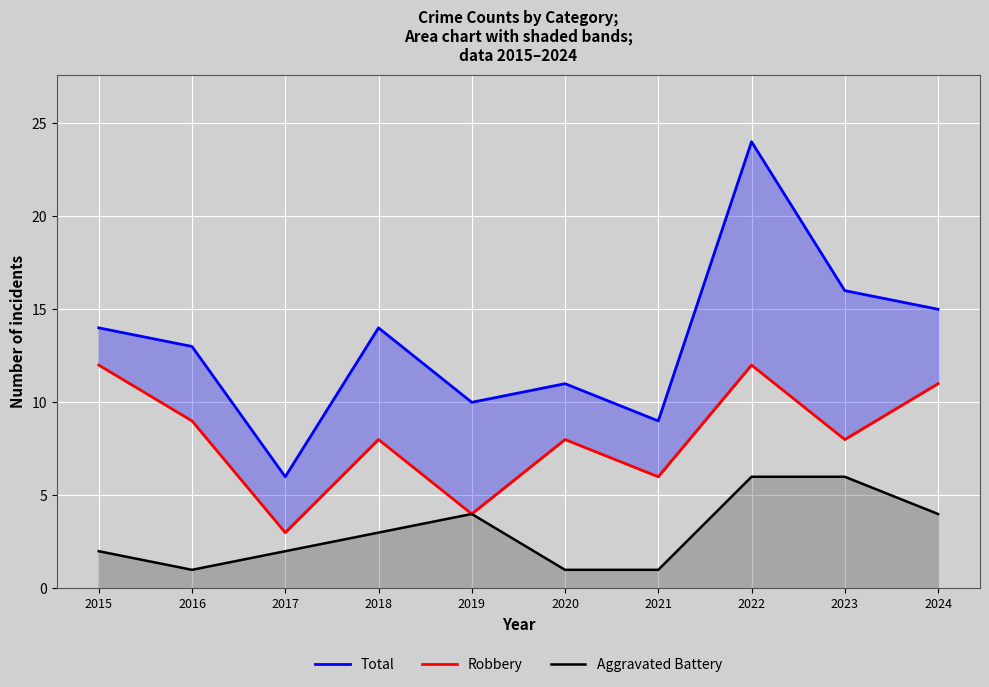

Which series changed the most between 2020 and 2023?

Total